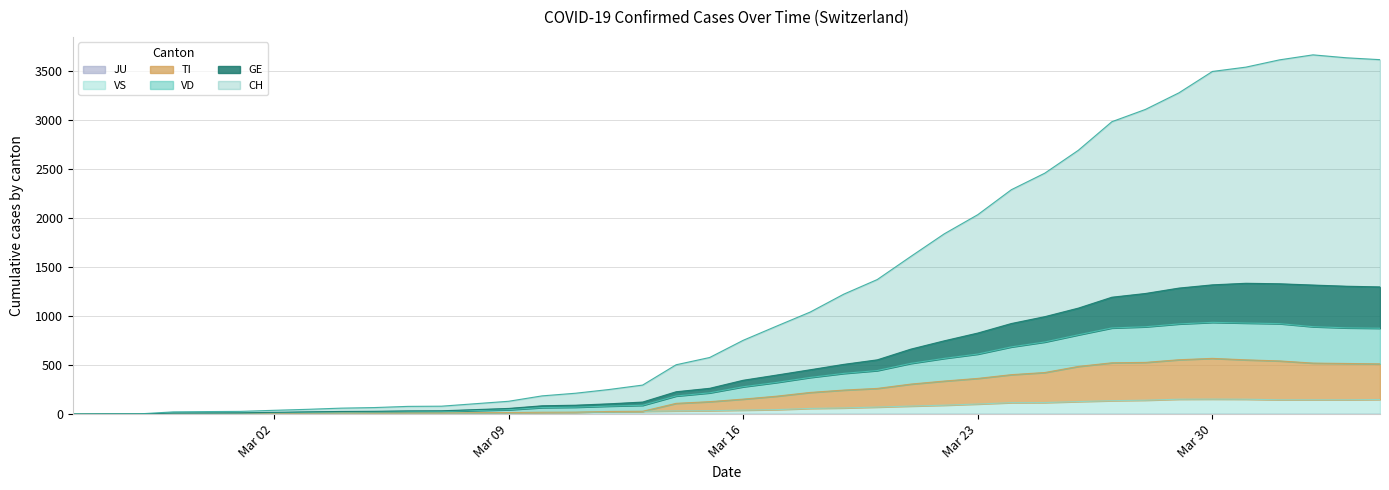

What is the value of the VD point at the 7th from the left?

15